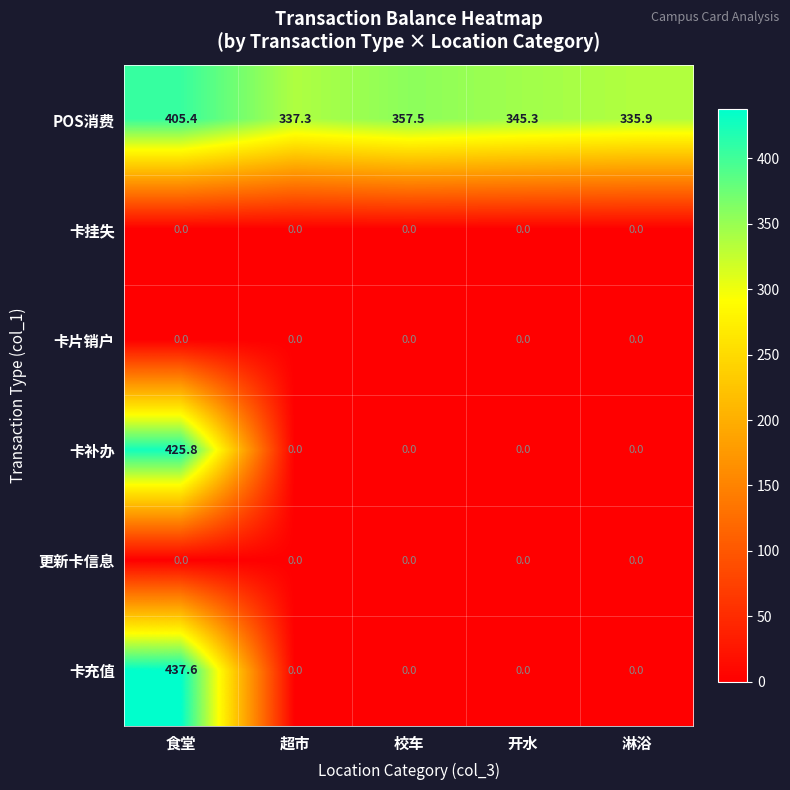

Reading left to right, what are all the values shown in this chart?

POS消费: 405.4	337.3	357.5	345.3	335.9
卡挂失: 0.0	0.0	0.0	0.0	0.0
卡片销户: 0.0	0.0	0.0	0.0	0.0
卡补办: 425.8	0.0	0.0	0.0	0.0
更新卡信息: 0.0	0.0	0.0	0.0	0.0
卡充值: 437.6	0.0	0.0	0.0	0.0